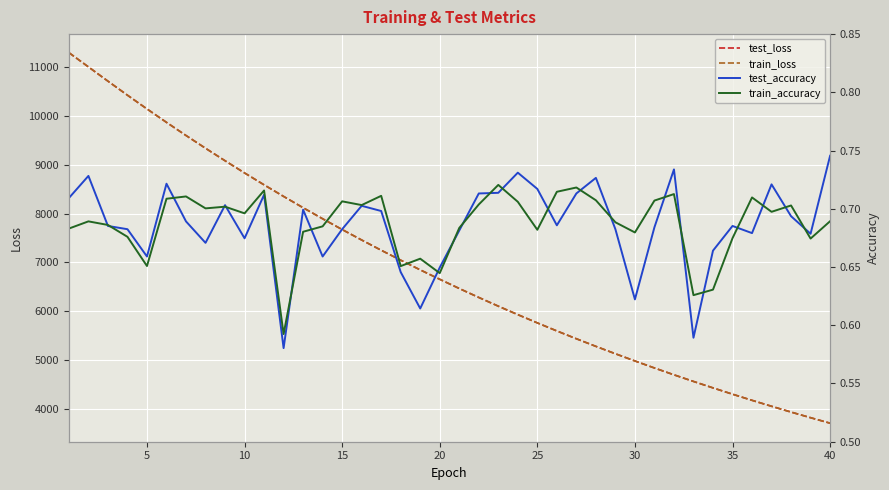

Reading left to right, extract all data points from this chart.

test_loss: 11296.1	11003.9	10711.9	10424.2	10143.4	9867.8	9598.8	9336.9	9081.4	8831.4	8587.5	8350.5	8118.6	7892.4	7671.6	7457.2	7247.6	7044.0	6845.3	6652.5	6463.7	6280.3	6101.6	5928.0	5758.9	5593.9	5433.9	5278.0	5126.5	4978.9	4835.0	4695.1	4559.5	4427.0	4298.1	4172.4	4050.5	3931.6	3816.3	3703.8
train_loss: 11296.4	11004.5	10712.1	10424.2	10143.0	9867.8	9598.7	9336.9	9081.2	8831.2	8587.4	8350.2	8118.6	7892.1	7671.6	7457.2	7247.5	7043.8	6845.1	6652.5	6463.8	6280.3	6101.6	5928.0	5759.1	5593.9	5433.8	5278.0	5126.5	4978.8	4834.9	4695.1	4559.3	4427.3	4298.1	4172.3	4050.5	3931.6	3816.3	3703.9
test_accuracy: 0.7	0.7	0.7	0.7	0.7	0.7	0.7	0.7	0.7	0.7	0.7	0.6	0.7	0.7	0.7	0.7	0.7	0.6	0.6	0.6	0.7	0.7	0.7	0.7	0.7	0.7	0.7	0.7	0.7	0.6	0.7	0.7	0.6	0.7	0.7	0.7	0.7	0.7	0.7	0.7
train_accuracy: 0.7	0.7	0.7	0.7	0.7	0.7	0.7	0.7	0.7	0.7	0.7	0.6	0.7	0.7	0.7	0.7	0.7	0.7	0.7	0.6	0.7	0.7	0.7	0.7	0.7	0.7	0.7	0.7	0.7	0.7	0.7	0.7	0.6	0.6	0.7	0.7	0.7	0.7	0.7	0.7